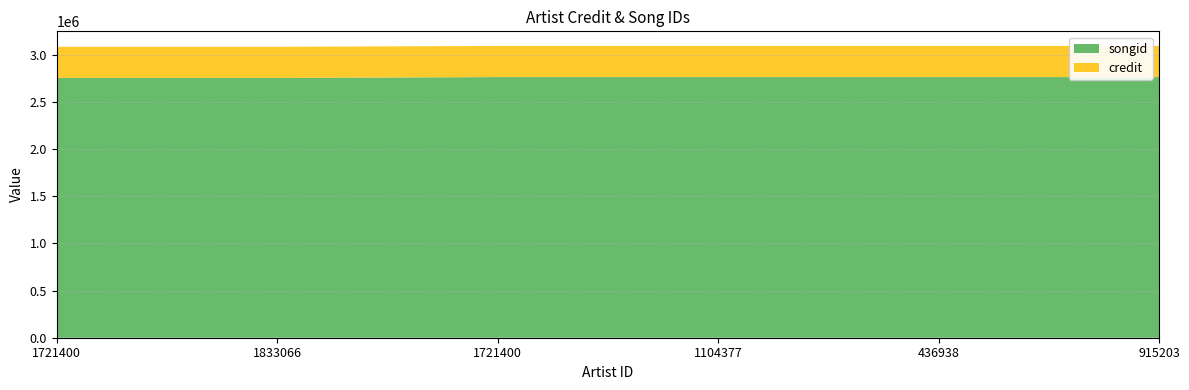

Reading right to left, list all the values displayed in this chart.

credit: 3092990	3092990	3092990	3092990	3083704	3083704
songid: 2762754	2762754	2762754	2762754	2753627	2753627